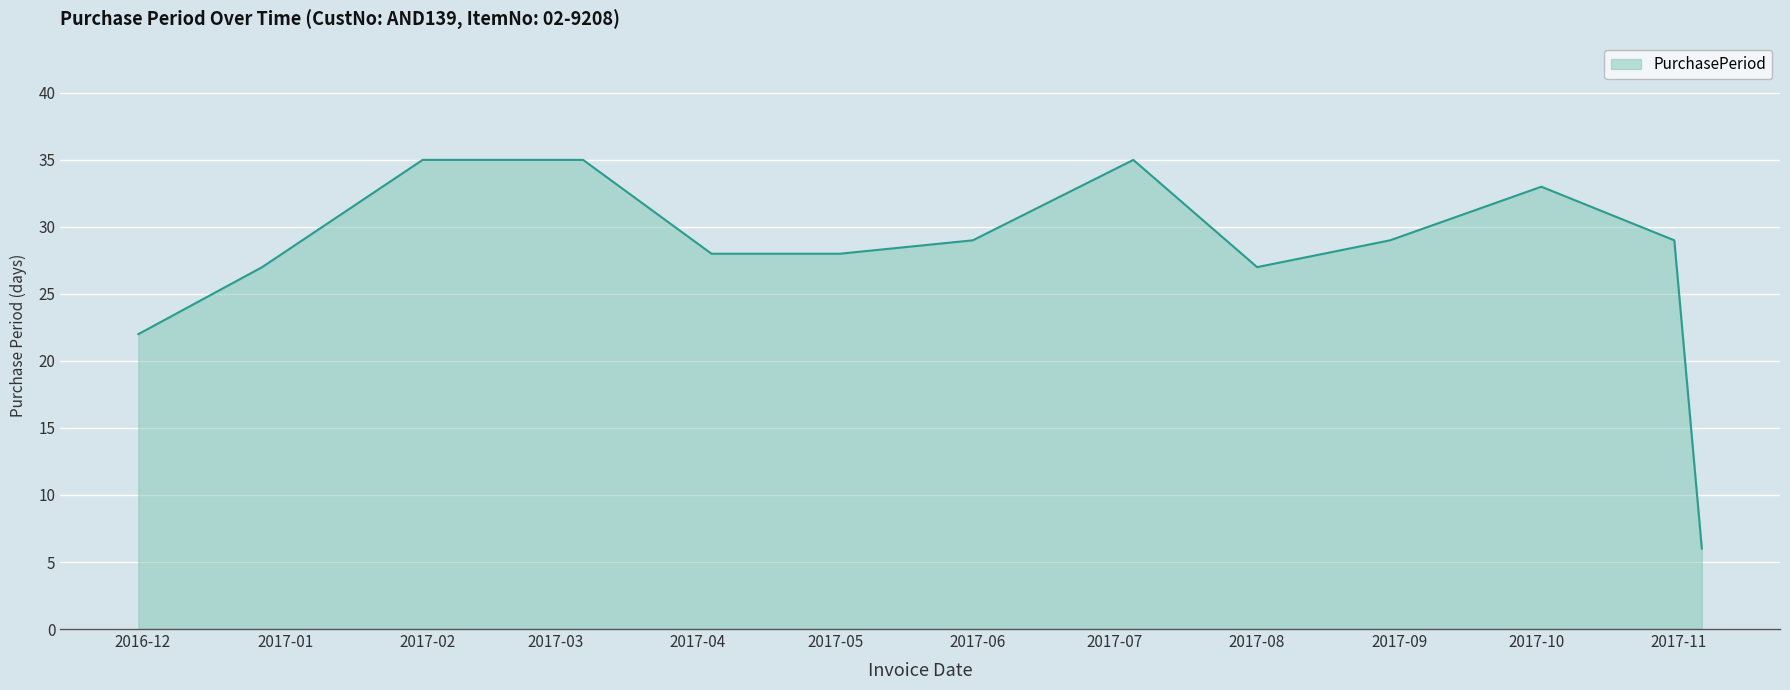

What is the greatest value displayed?

35